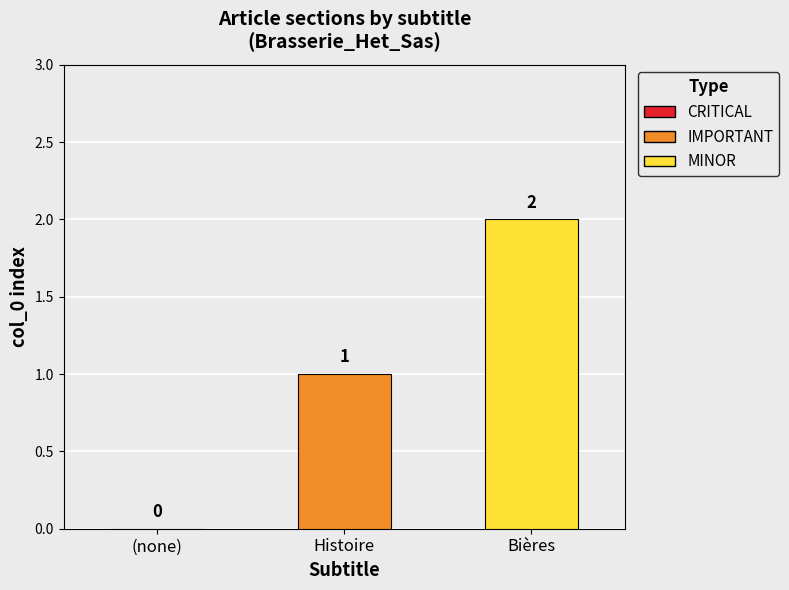

How many groups of bars are there?

1